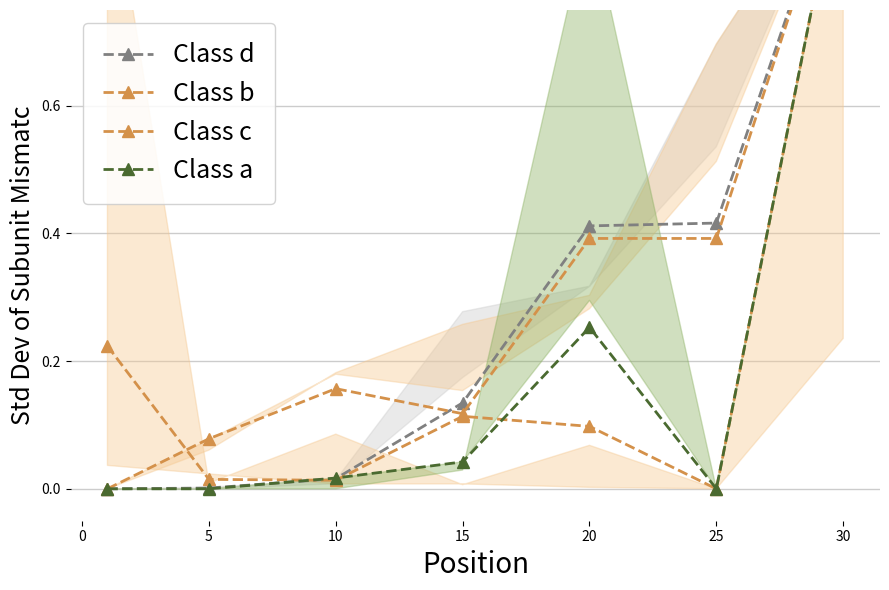

After their last crossing, which series has the higher values: Class b or Class a?

Class a